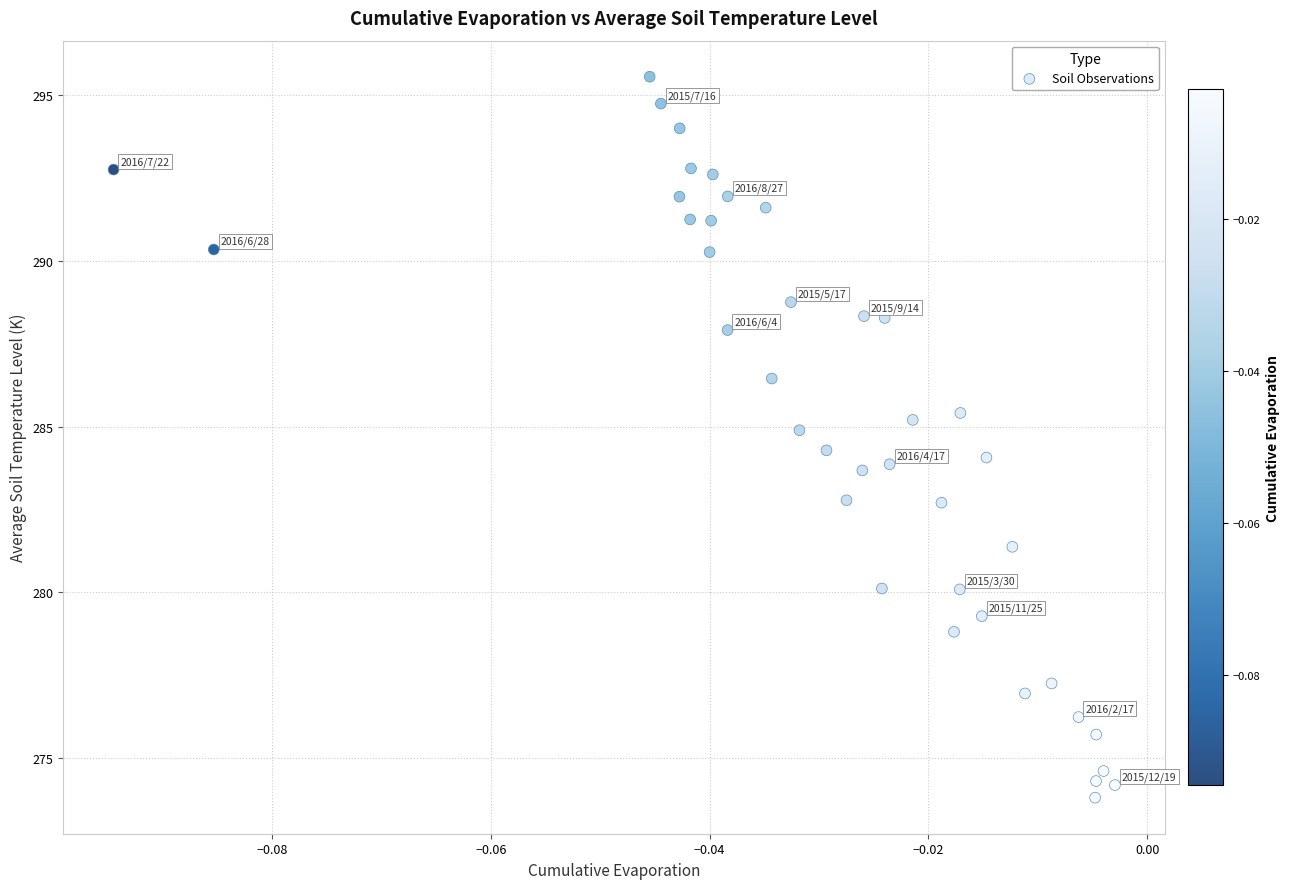

How many data points are displayed?

40